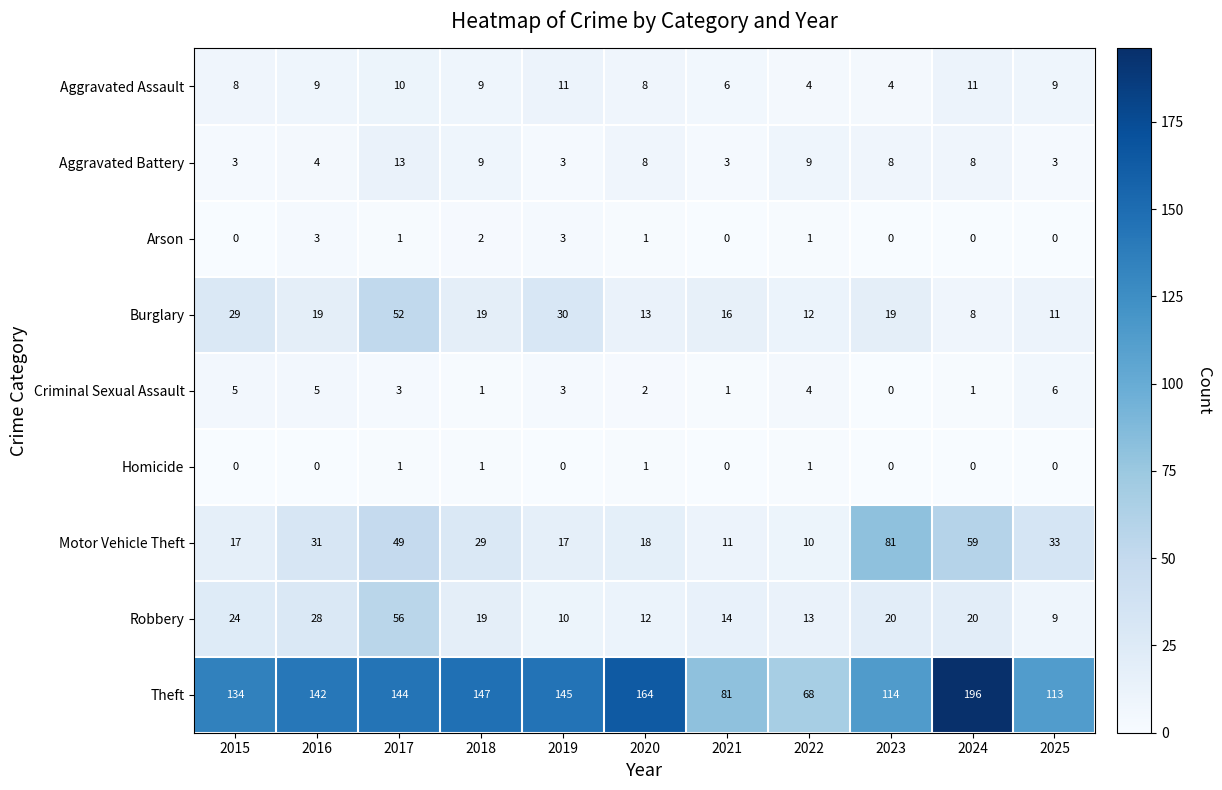

Is it true that Burglary equals 29 at 2015?

True